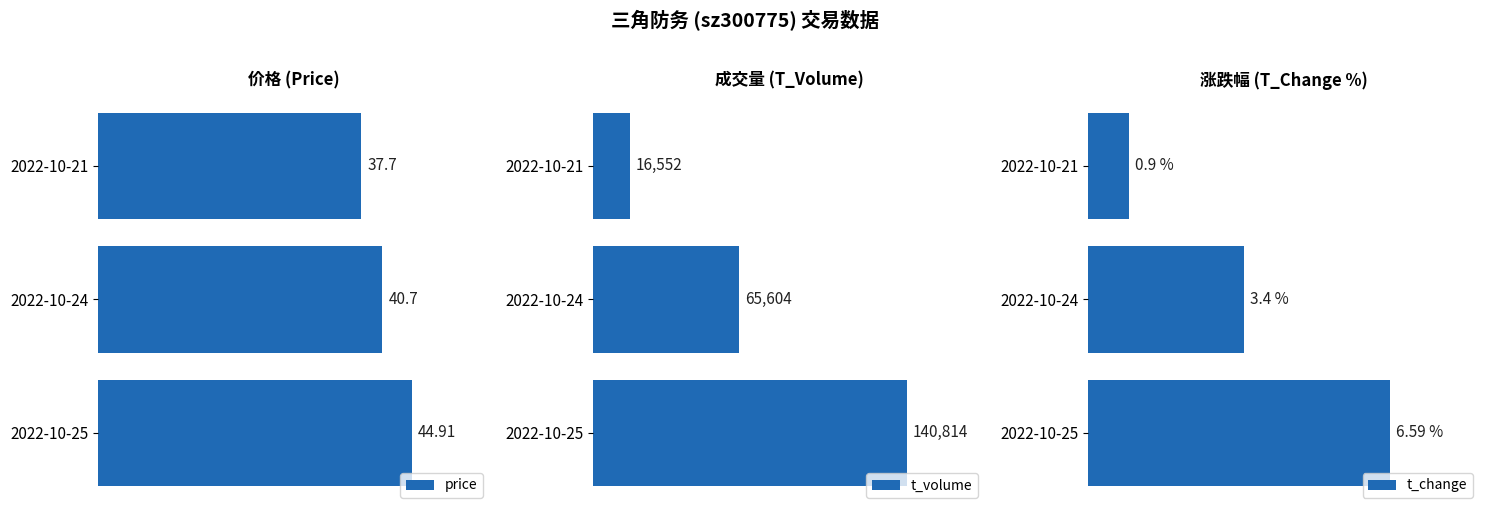

What is the average value of the price series?

41.1